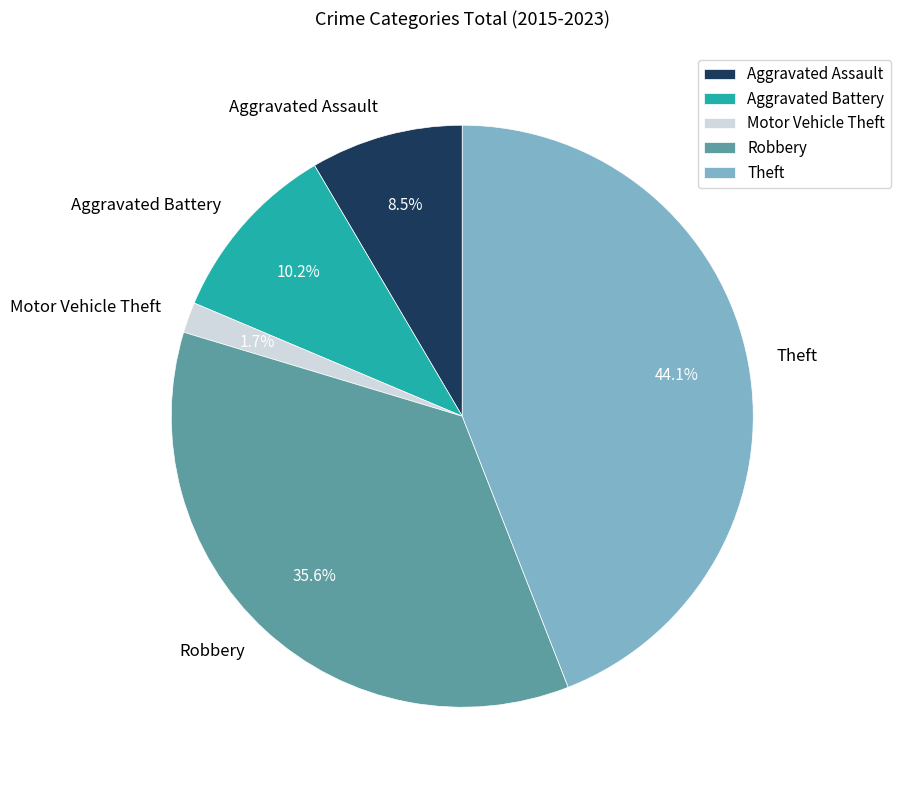

Is it true that Motor Vehicle Theft is 10% of the pie?

False